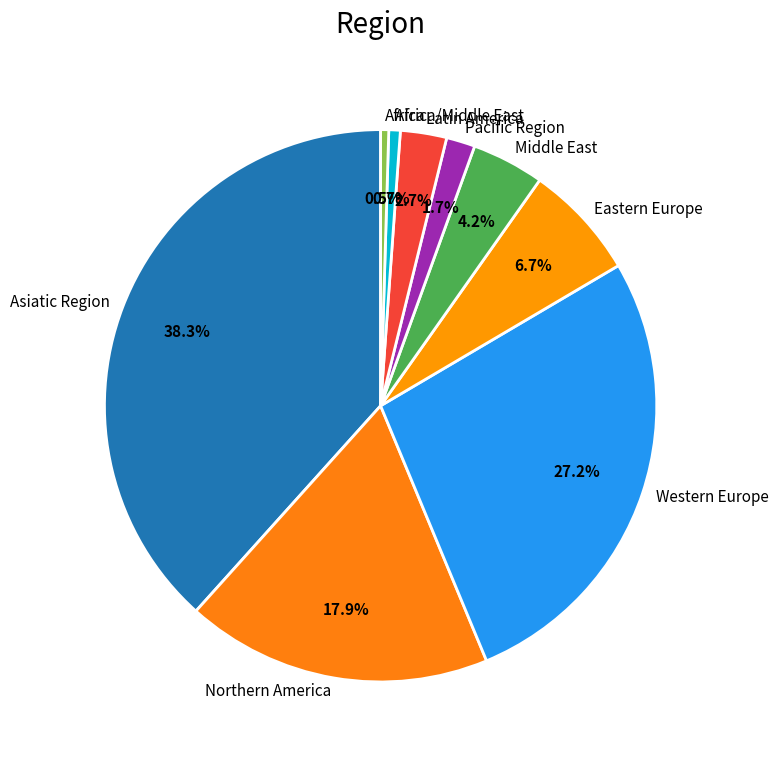

To the nearest percent, what is the difference between the largest and smallest slice percentages?

38%